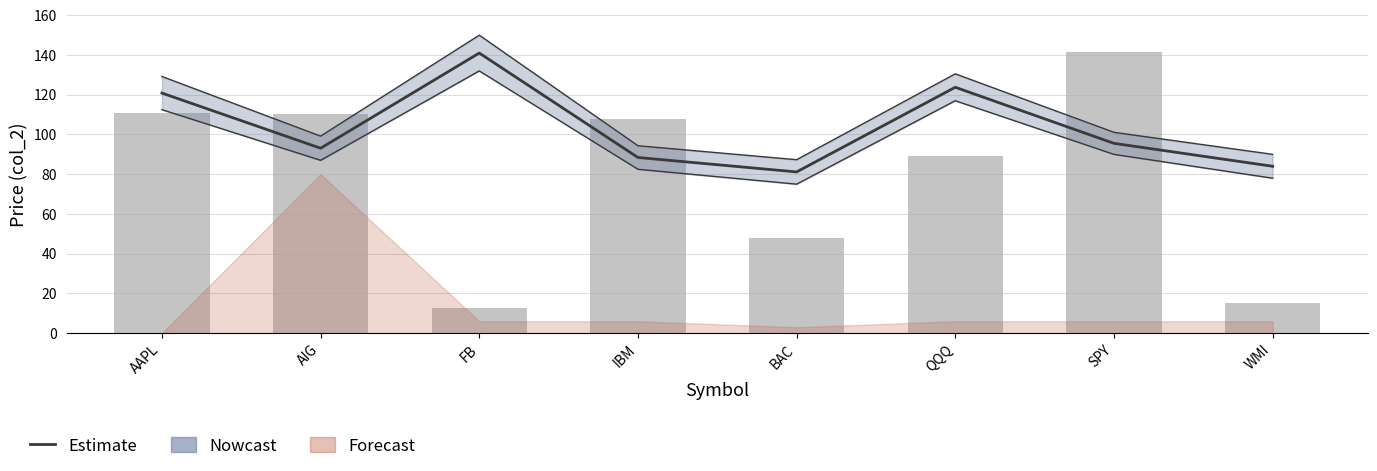

What is the spread (max minus min) of values at WMI?

69.0